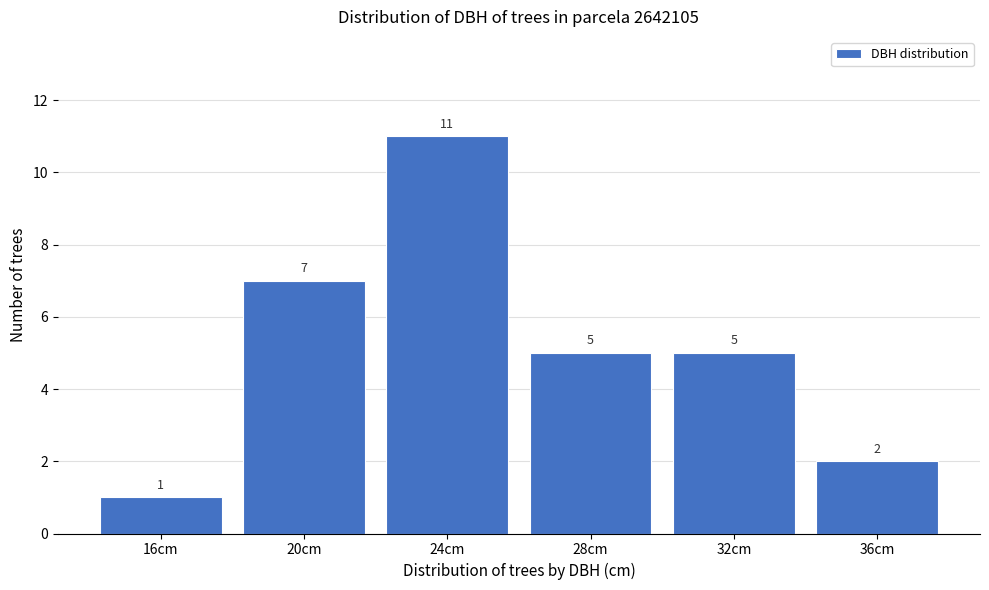

Reading right to left, transcribe all the data shown in this chart.

36cm=2	32cm=5	28cm=5	24cm=11	20cm=7	16cm=1